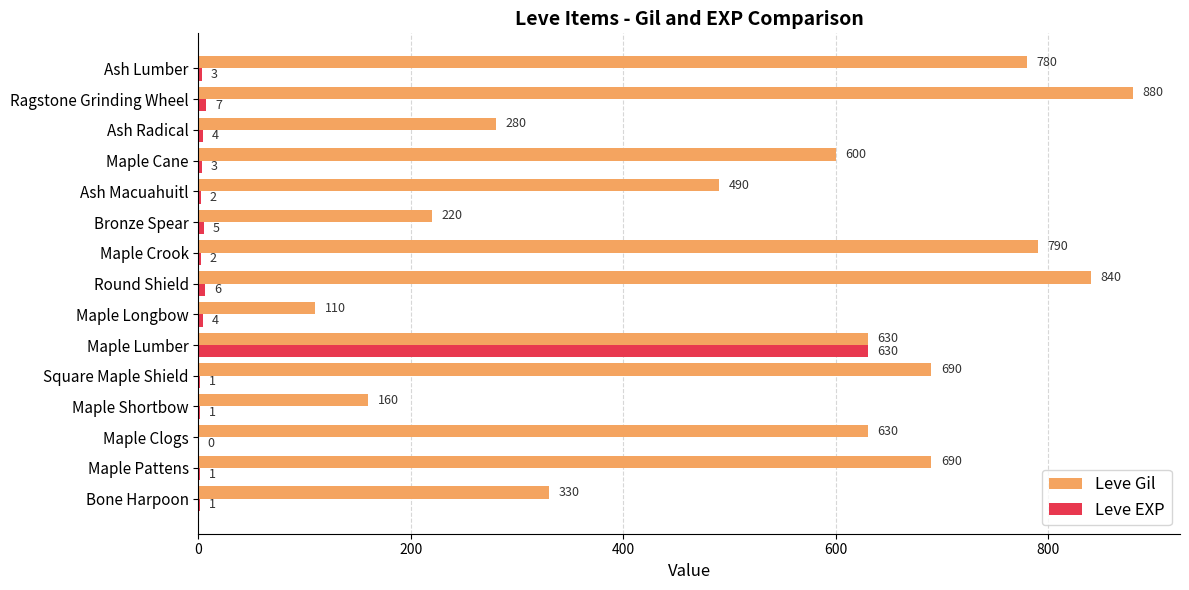

At which label is Leve EXP closest to 315?

Ragstone Grinding Wheel